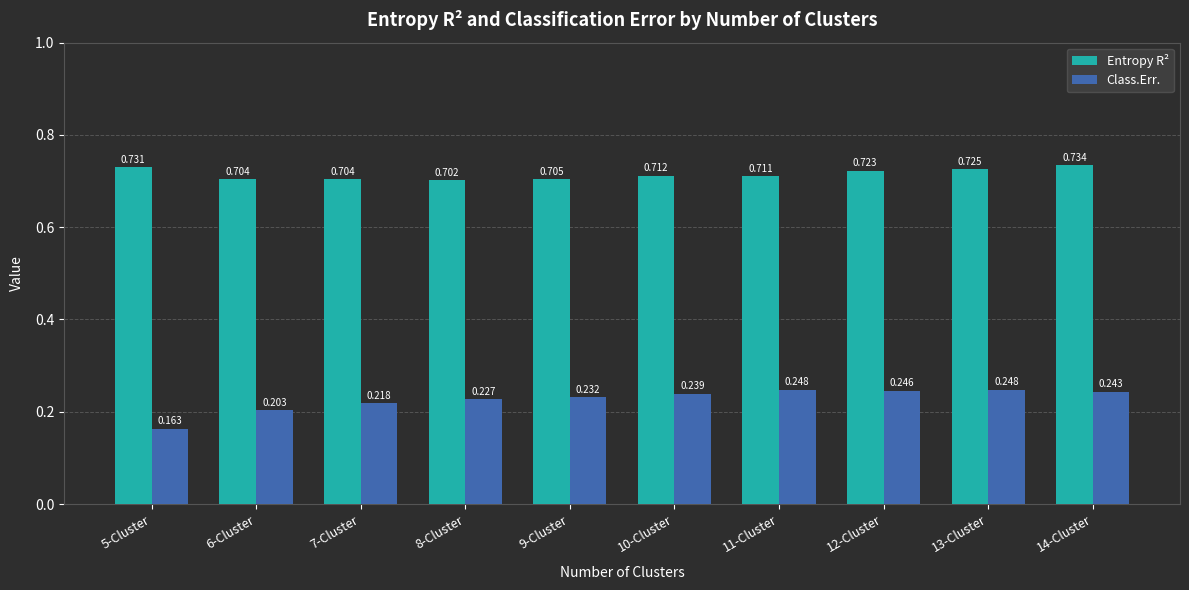

Is the value of Class.Err. at 7-Cluster greater than the value of Entropy R² at 12-Cluster?

No